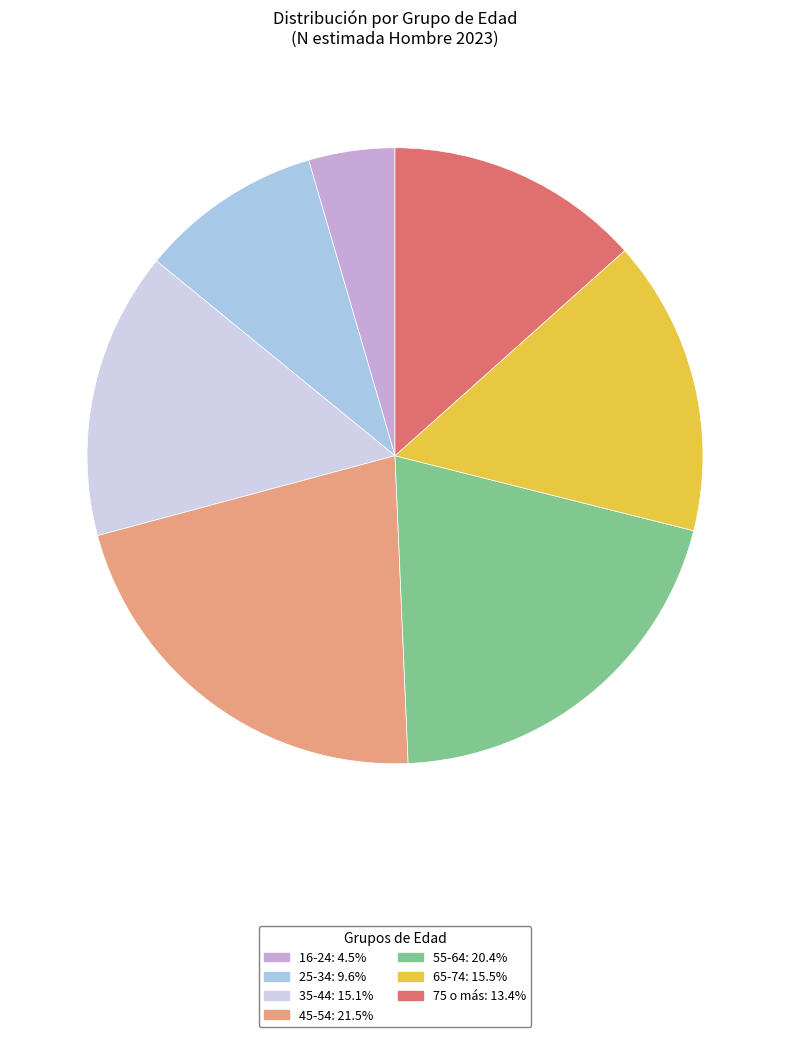

Is the sum of 45-54 and 65-74 greater than half?

No